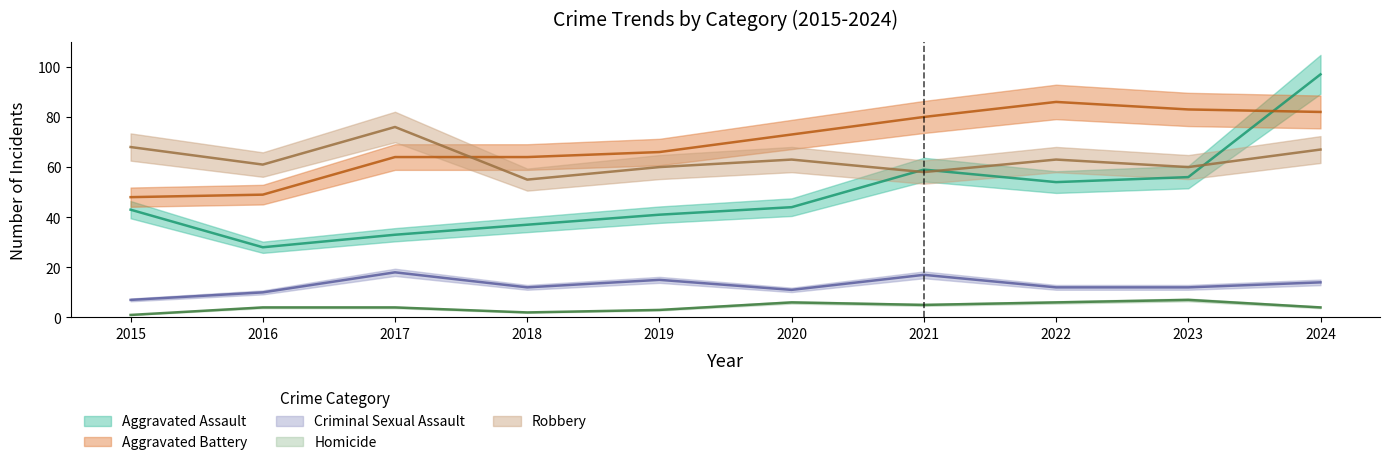

In Aggravated Assault, how many points are higher than both neighbors (excluding endpoints)?

1